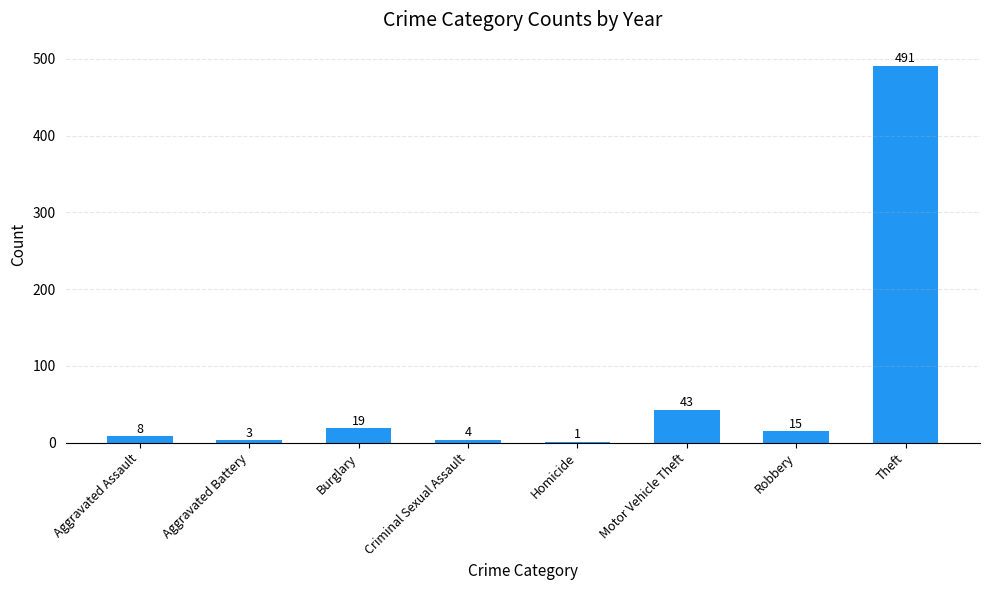

What is the change in value from Aggravated Battery to Theft?

+488